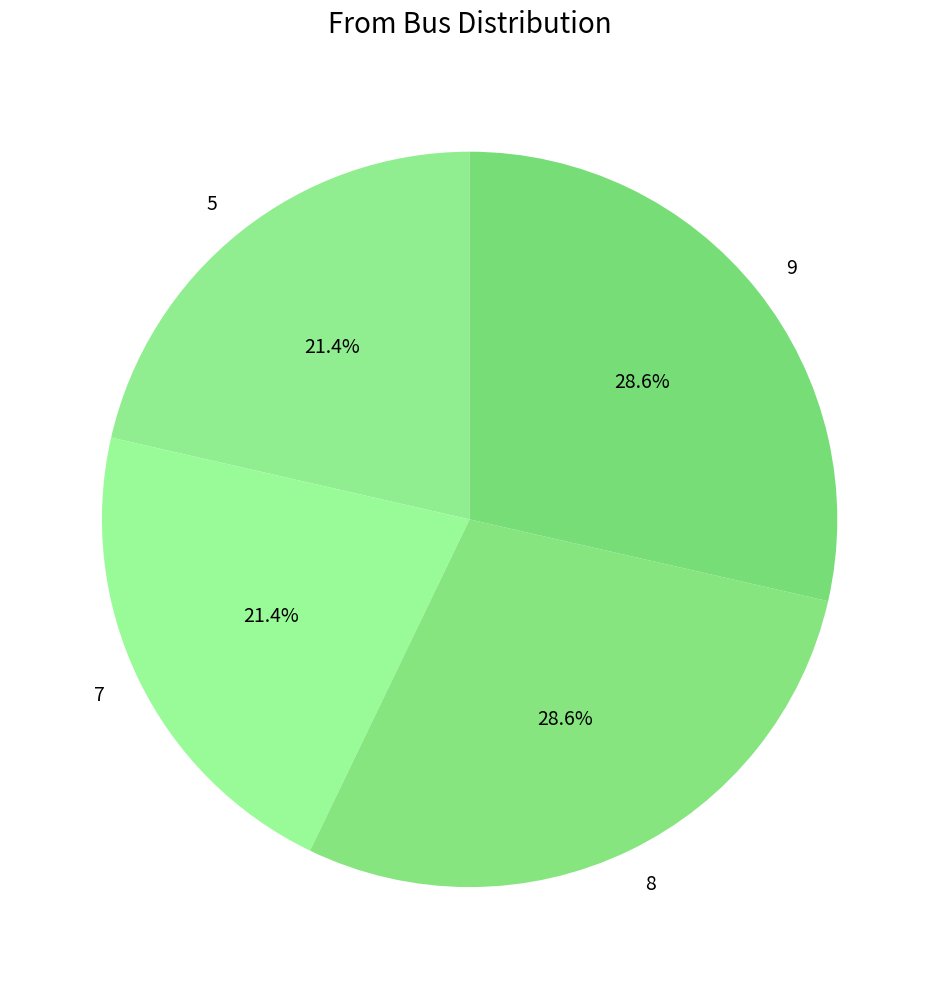

What is the ratio of the value at 8 to the value at 7?

1.3